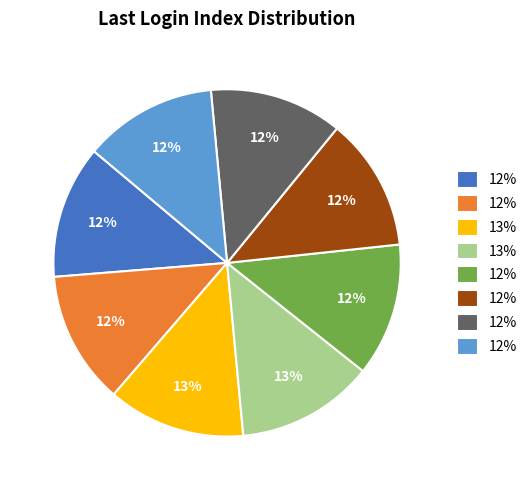

To the nearest percent, what is the average slice percentage?

12%